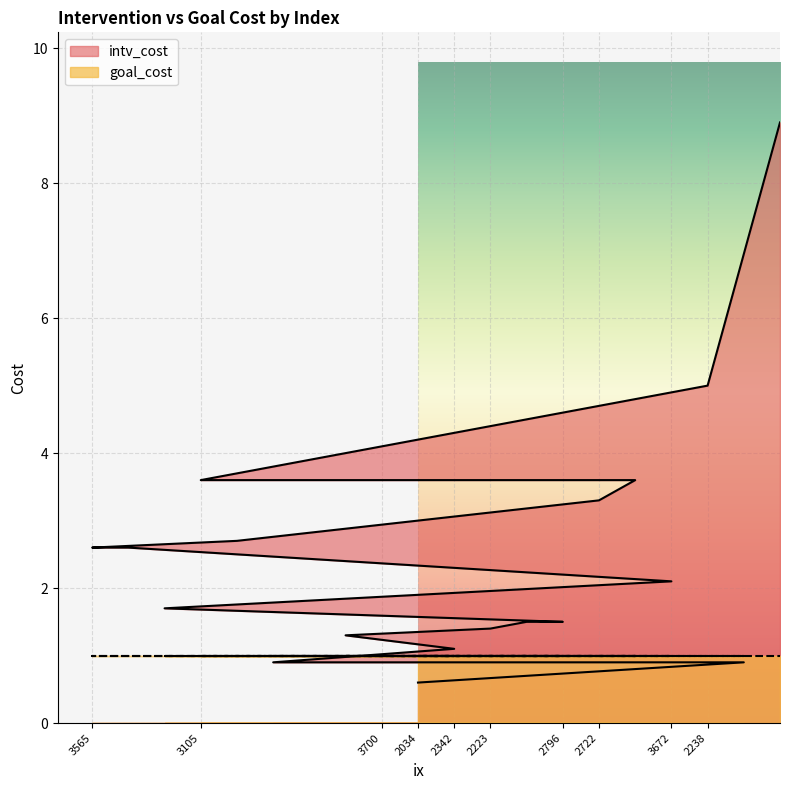

At which category does intv_cost reach its first local peak?

2238